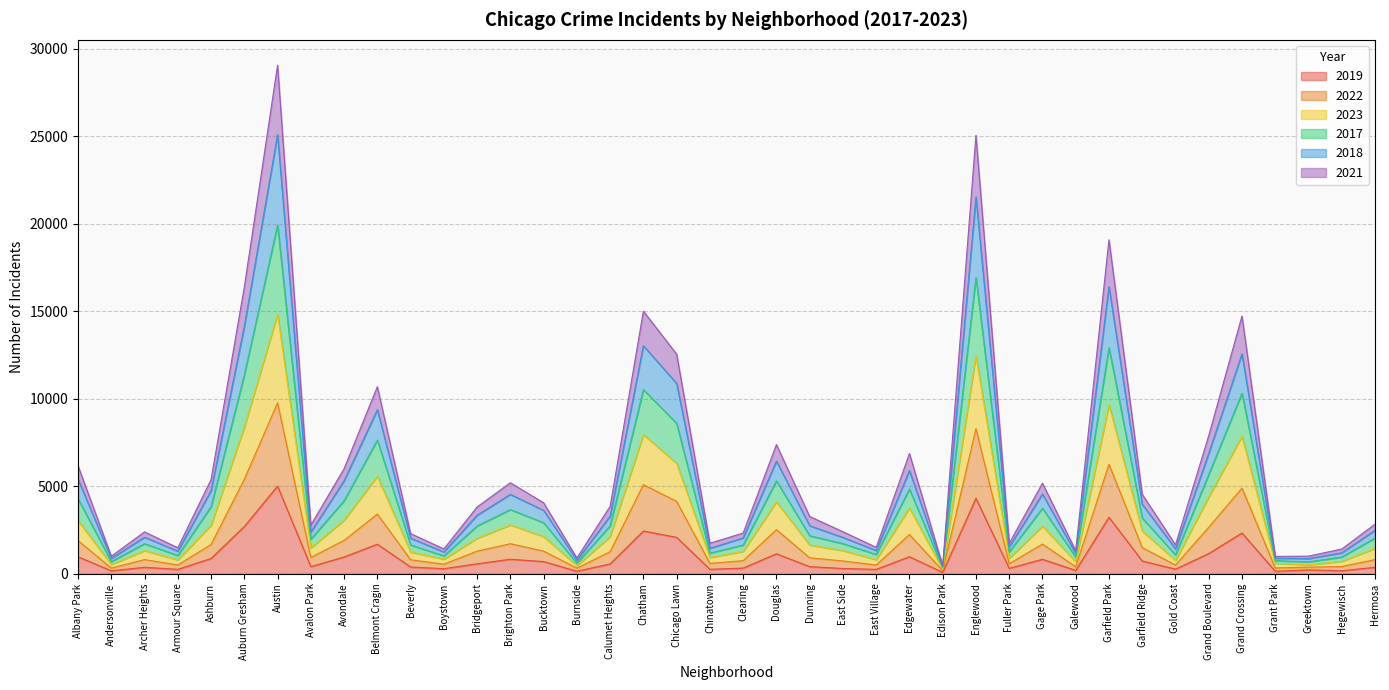

List the series in order of their overall mean, highest first.

2018, 2017, 2023, 2022, 2021, 2019